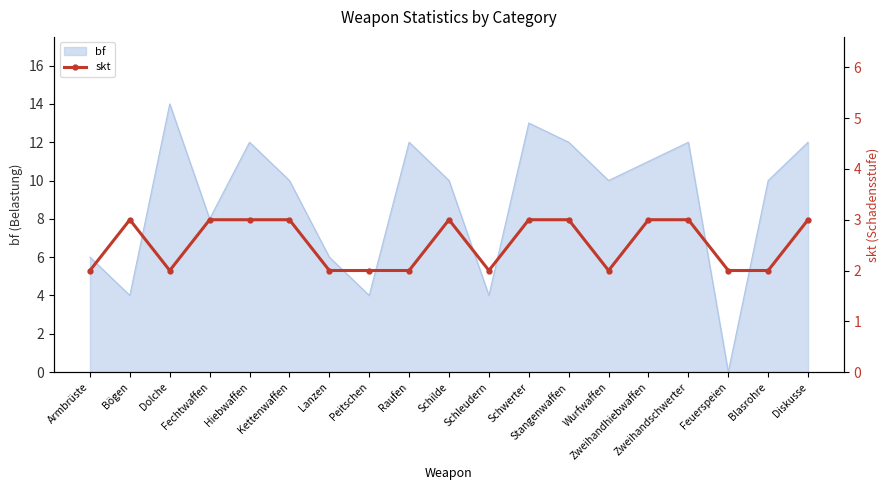

Does the chart have visible grid lines?

No